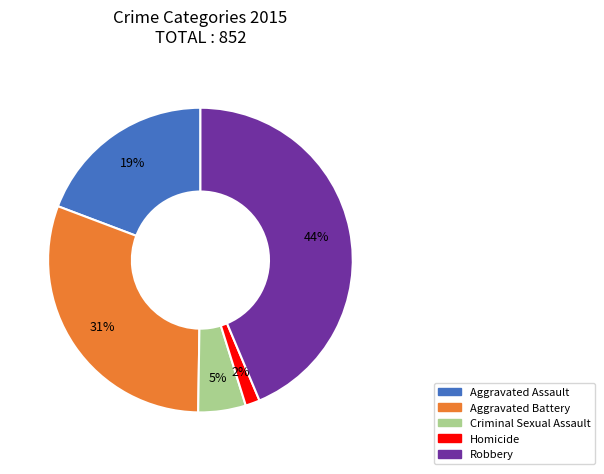

Does Homicide account for over 50% of the chart?

No